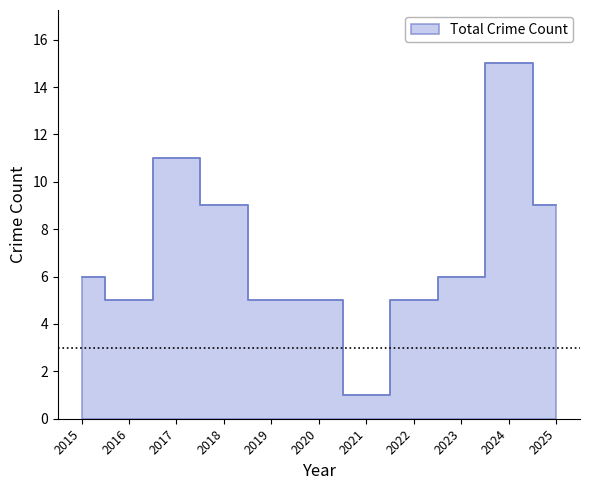

How many interior local valleys does the Total series have?

2